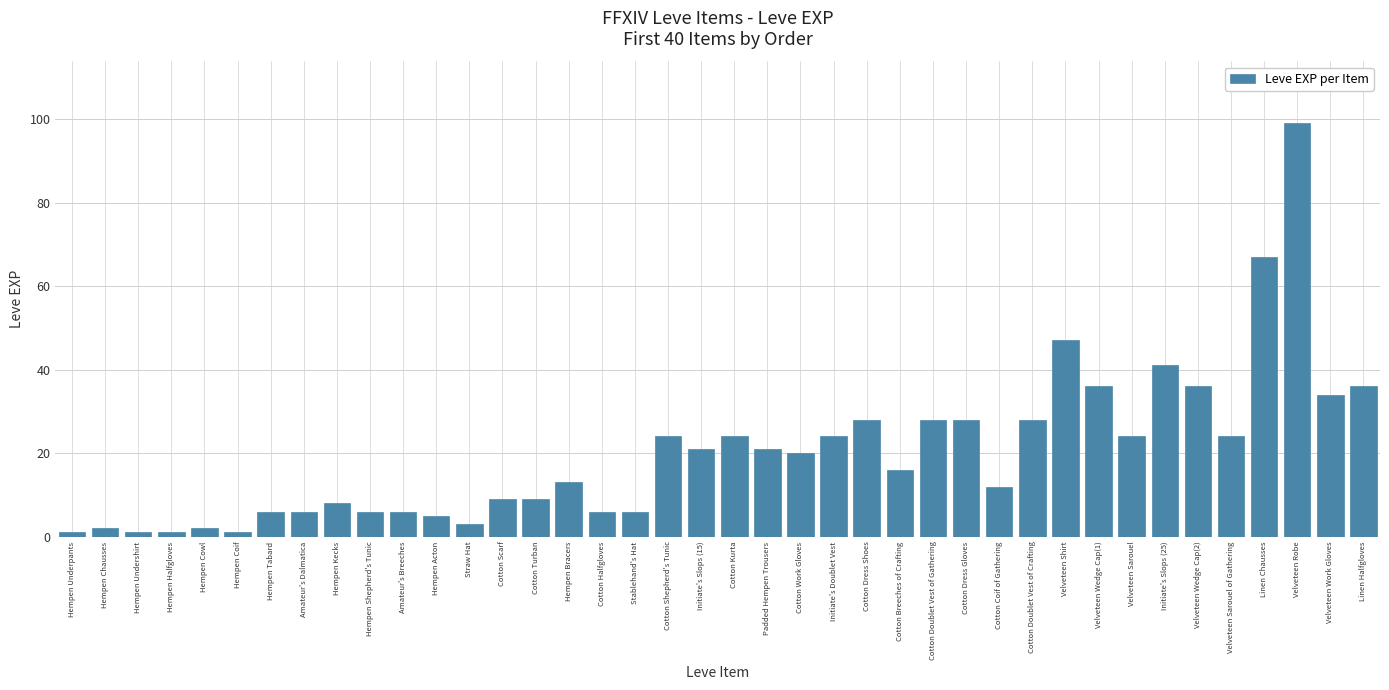

What is the difference between the values at Velveteen Sarouel of Gathering and Hempen Halfgloves?

23